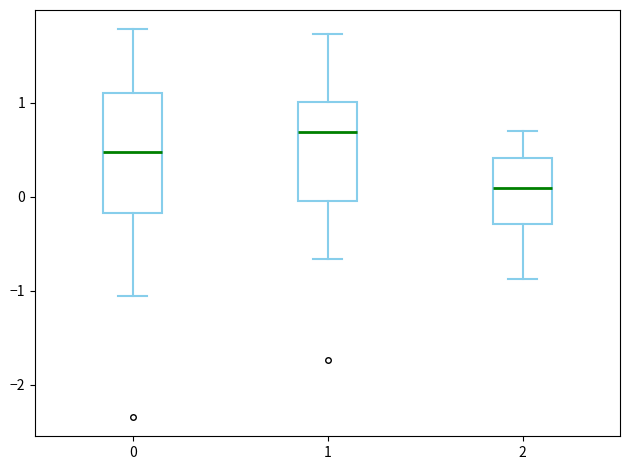

Which box's median line is the lowest?

2